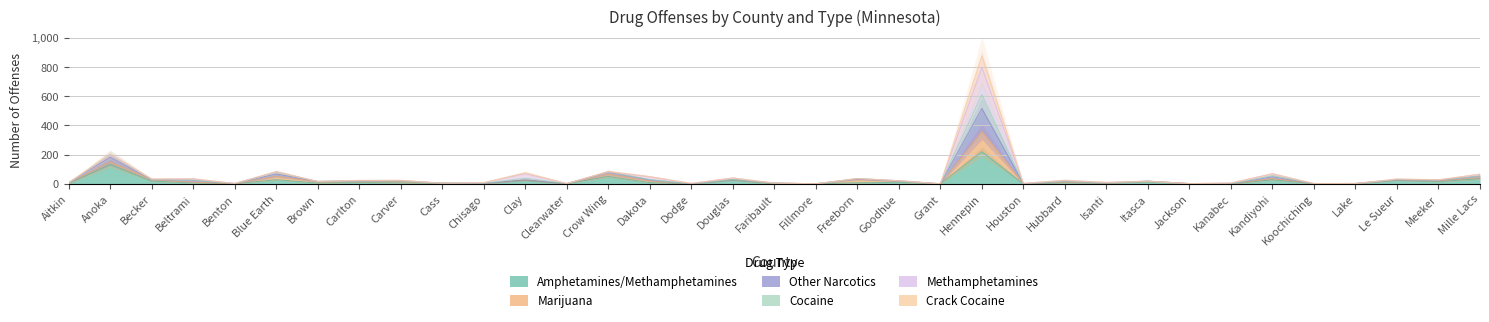

What is the label of the 35th point from the left?

Mille Lacs